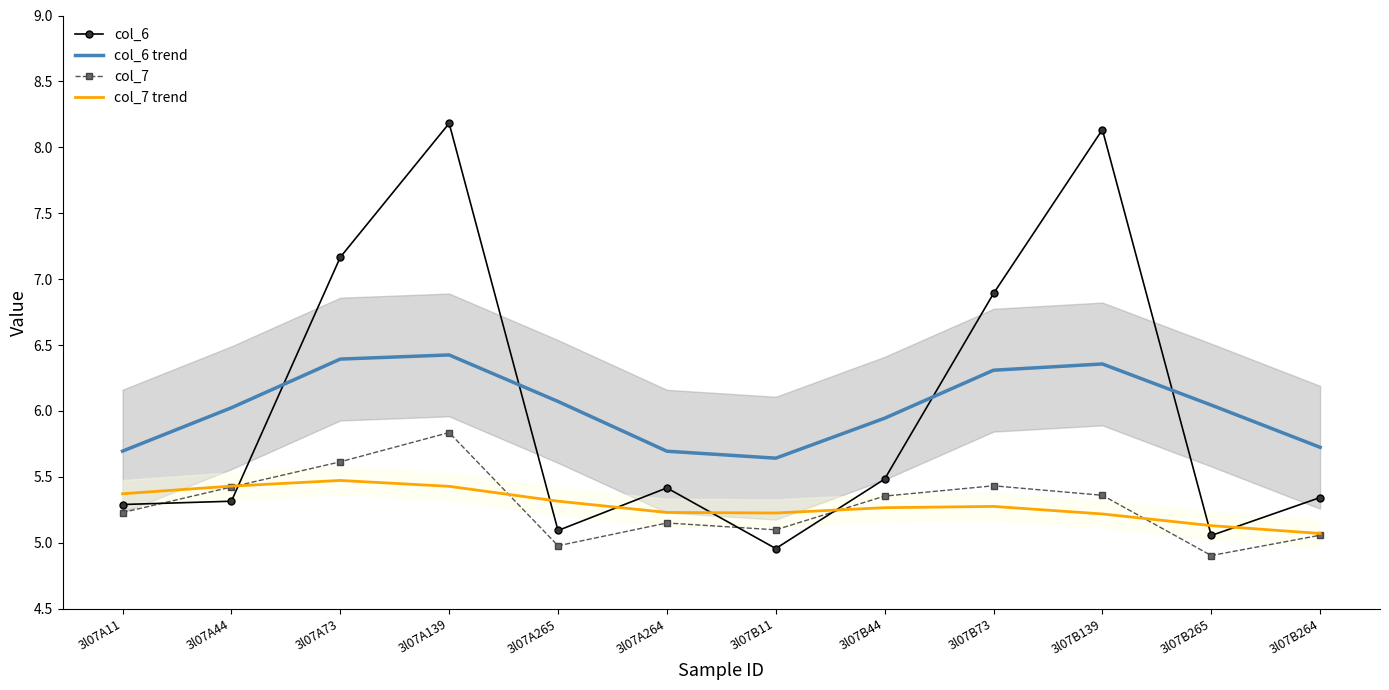

True or false: col_7 trend and col_6 trend cross at least once.

False